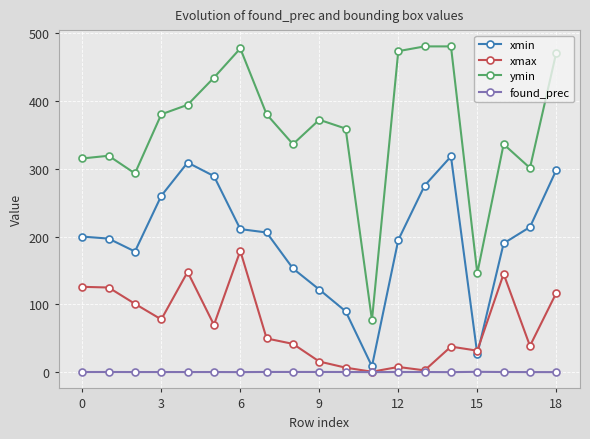

Which series has the largest total across all categories?

ymin